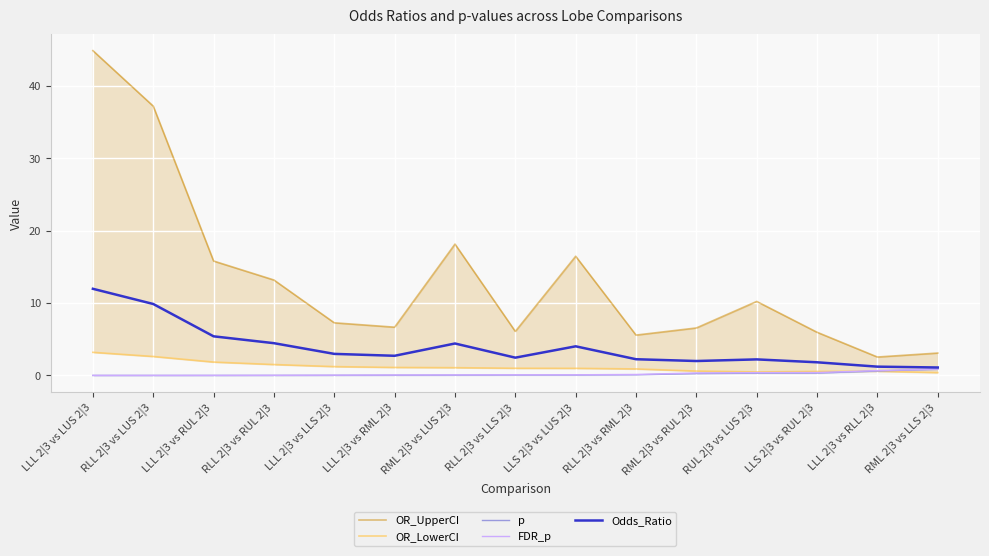

Rank the series at RLL 2|3 vs RUL 2|3 from lowest to highest value.

p, FDR_p, OR_LowerCI, Odds_Ratio, OR_UpperCI